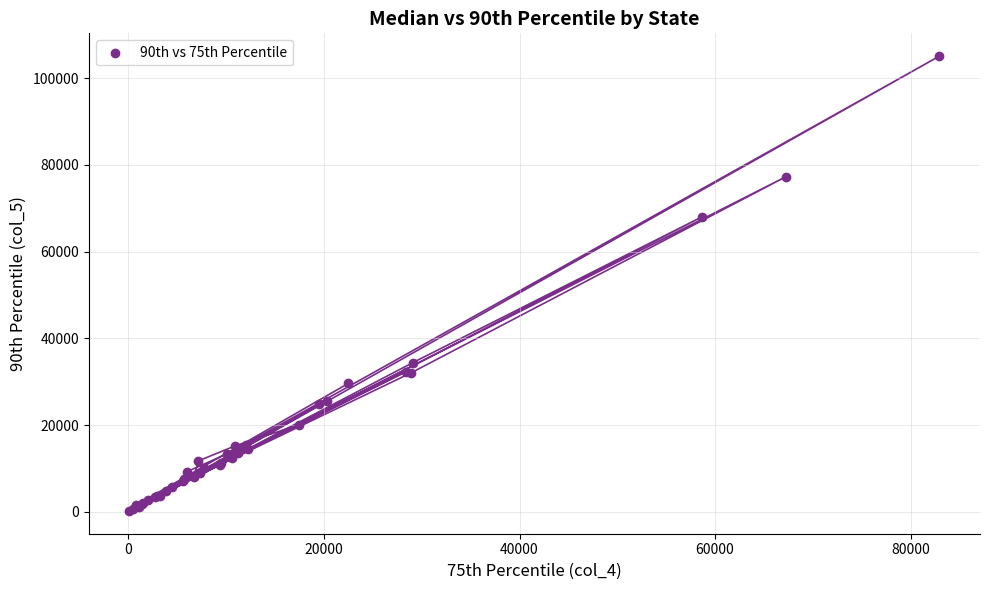

What Y value in the scatter plot is closest to 52668?

68028.5